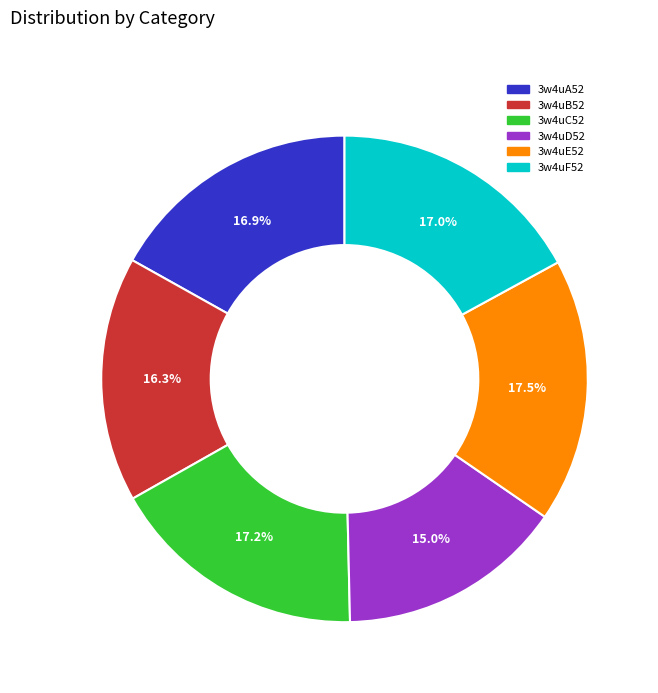

Between 3w4uD52 and 3w4uE52, which is larger?

3w4uE52